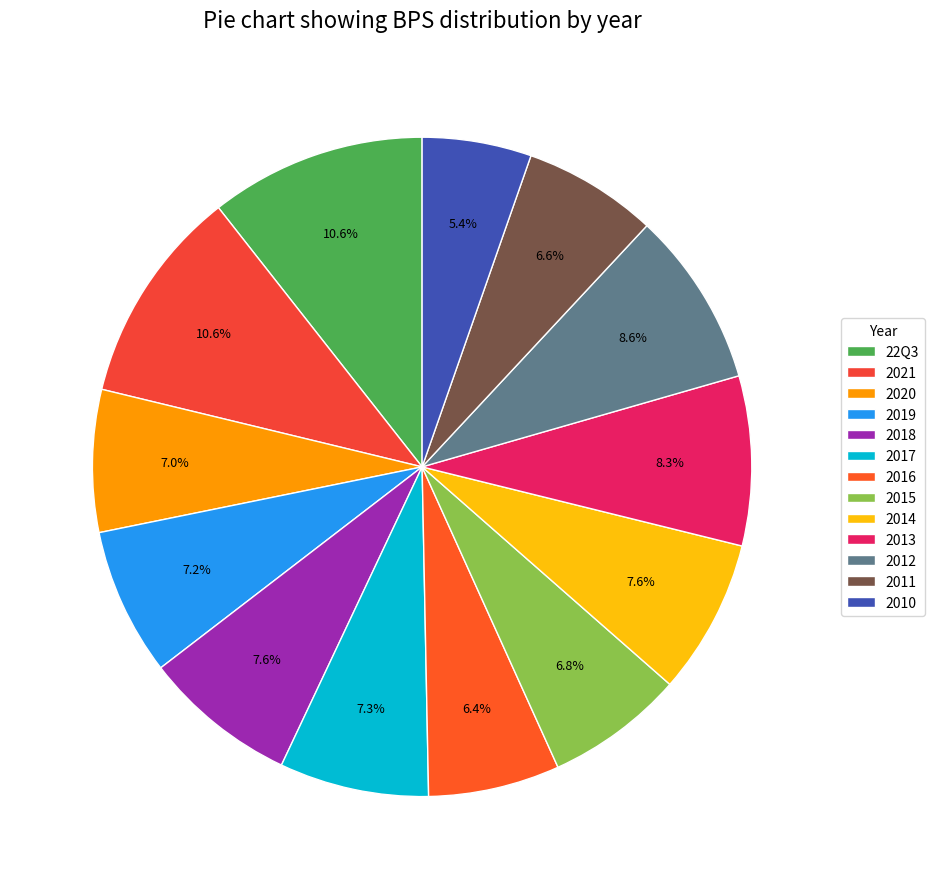

Is there a majority slice in this chart?

No